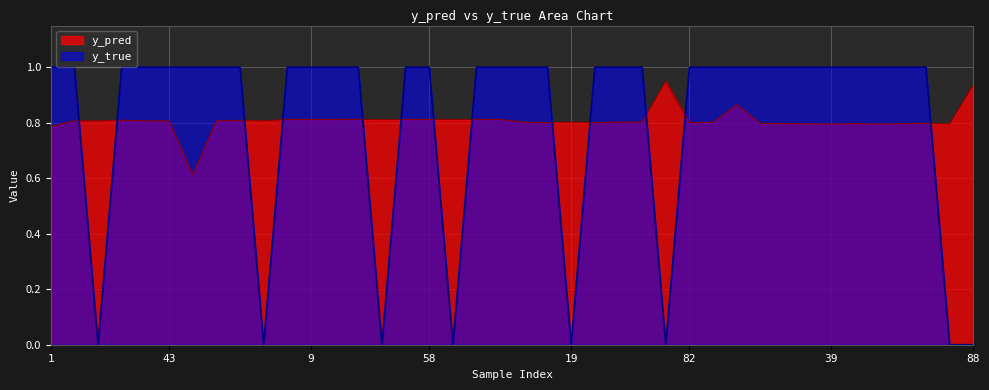

True or false: y_true and y_pred cross at least once.

True